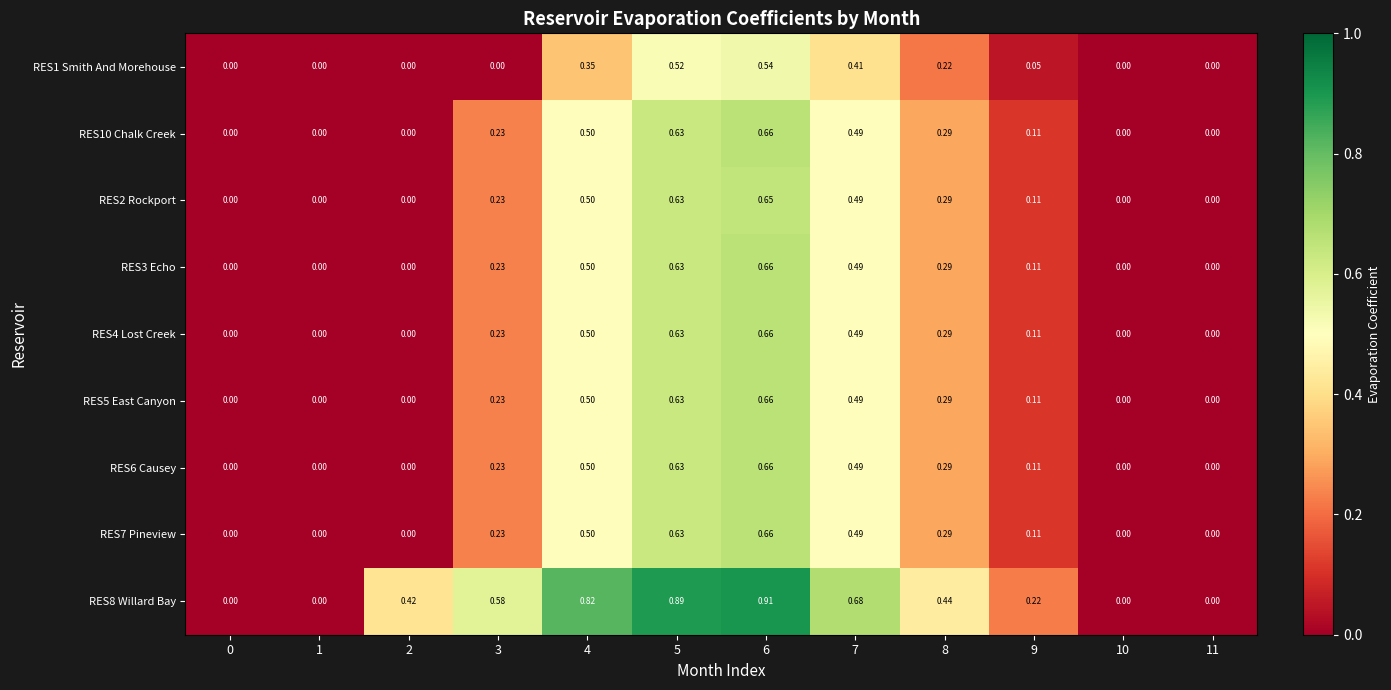

Which category has the highest value across all series?

6